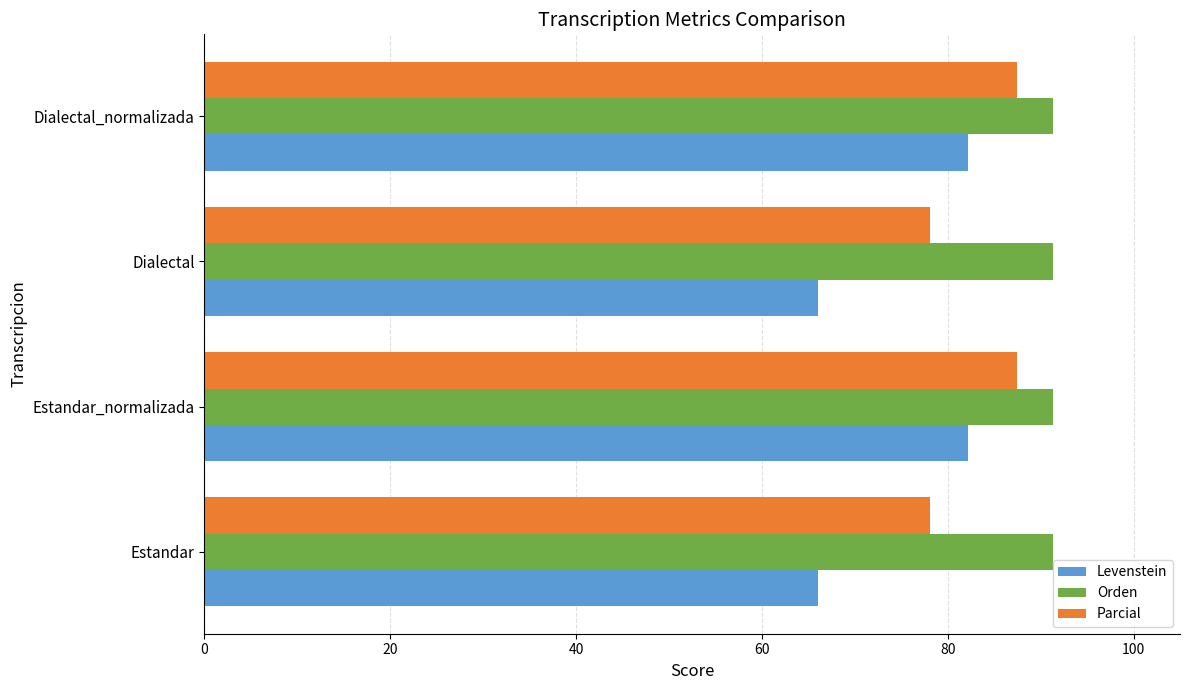

Which series has the largest total across all categories?

Orden